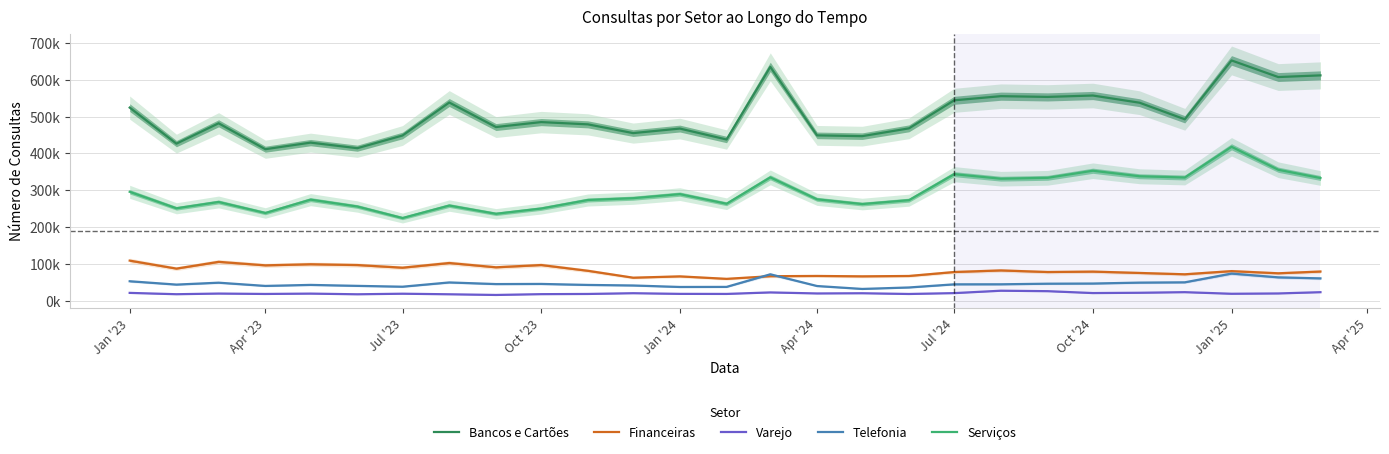

What are all the series names shown in the legend?

Bancos e Cartões, Financeiras, Varejo, Telefonia, Serviços